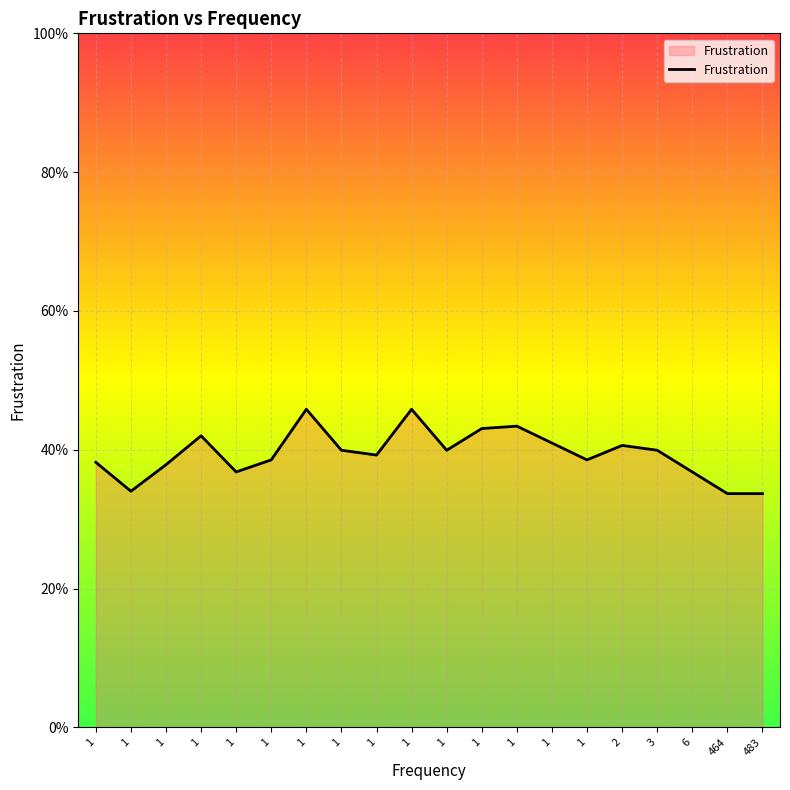

Which label corresponds to the largest value in the chart?

1